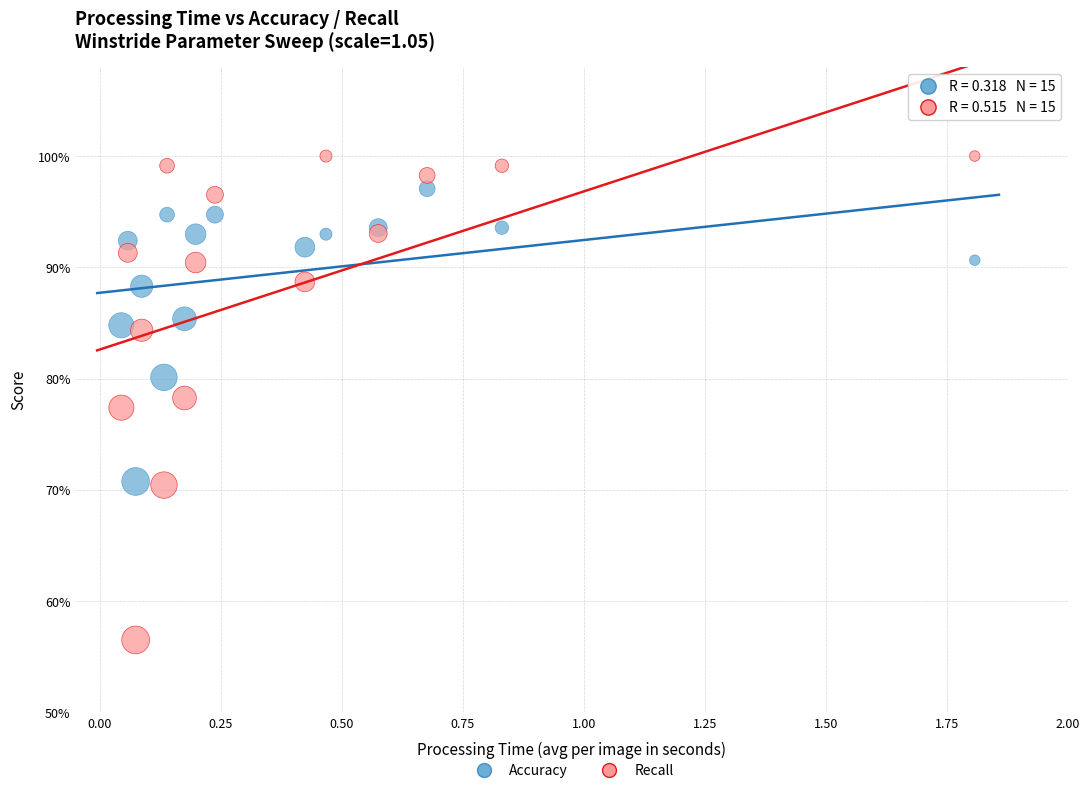

Which series contains the lowest Y value?

Recall